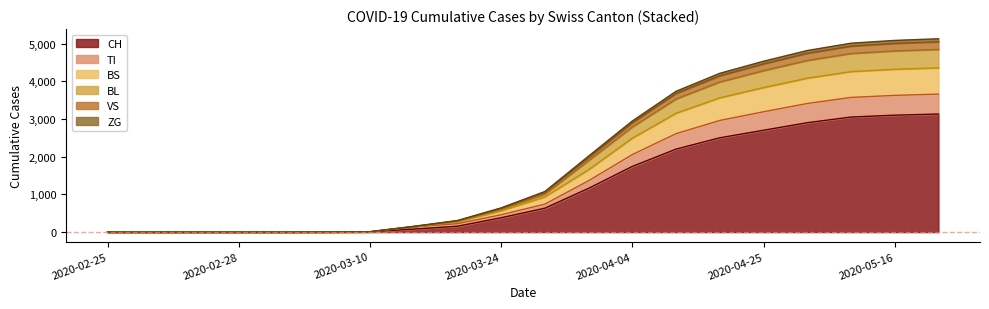

What is the difference between the maximum and minimum values in the VS series?

210